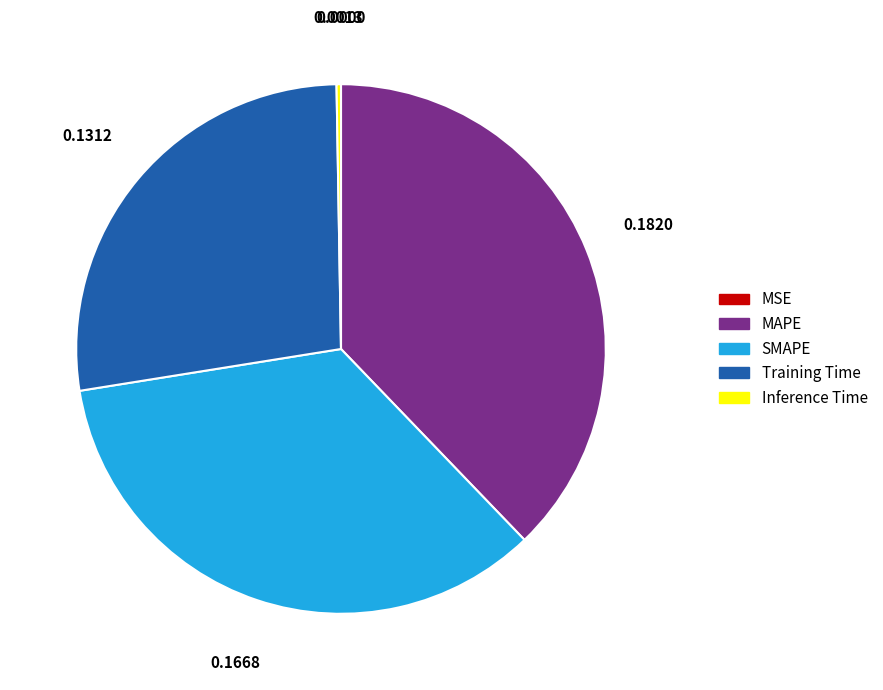

Combined, do MAPE and Training Time account for over 50%?

Yes